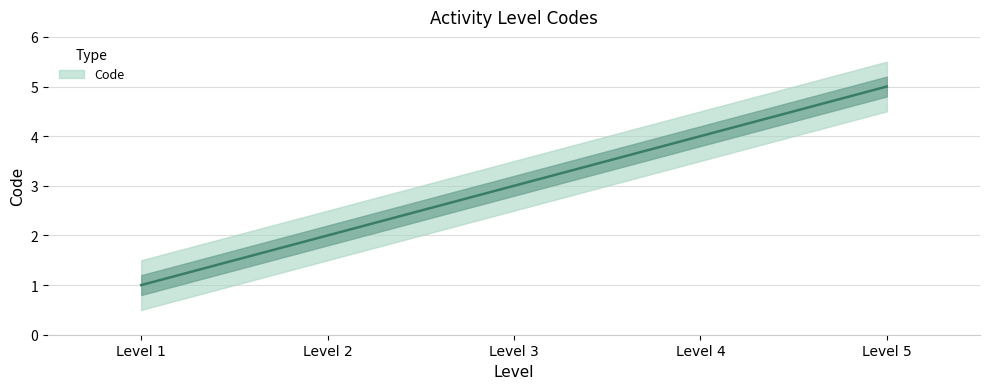

What is the difference between the maximum and minimum values?

4